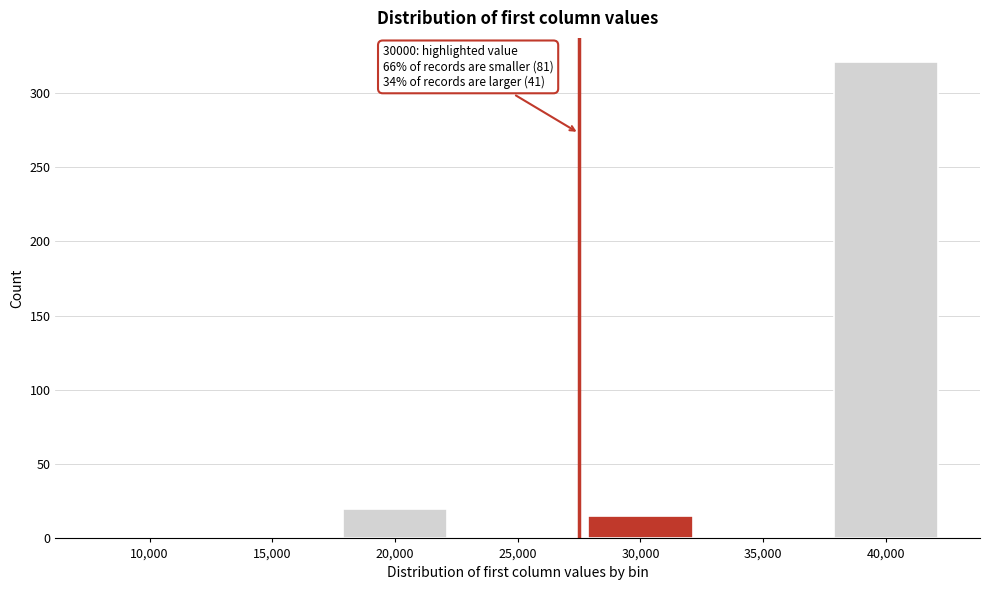

Reading left to right, extract all data points from this chart.

10,000=0	15,000=0	20,000=20	25,000=0	30,000=15	35,000=0	40,000=321